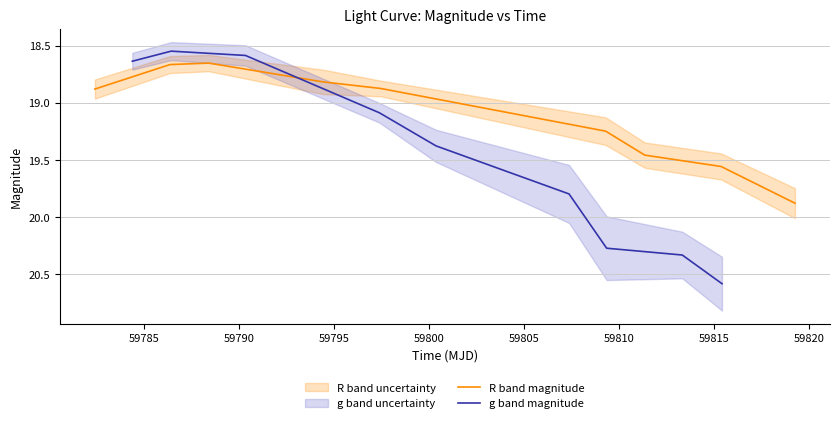

True or false: g band magnitude has a value of 13.3 at 59805.

False